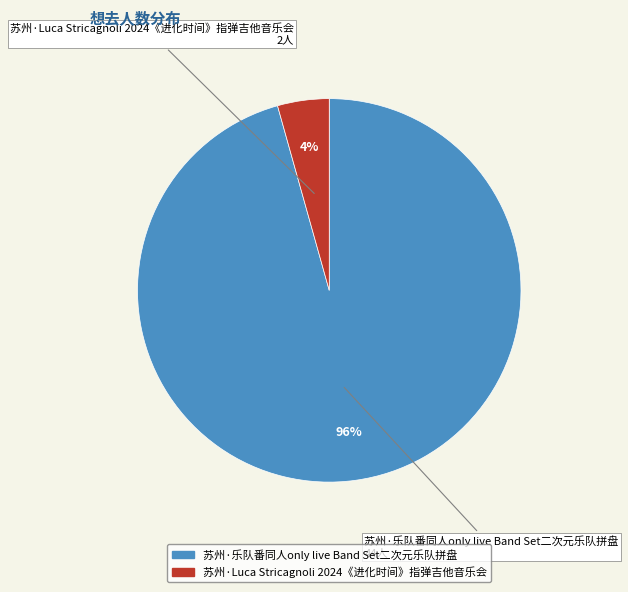

Between 苏州·Luca Stricagnoli 2024《进化时间》指弹吉他音乐会 and 苏州·乐队番同人only live Band Set二次元乐队拼盘, which is larger?

苏州·乐队番同人only live Band Set二次元乐队拼盘